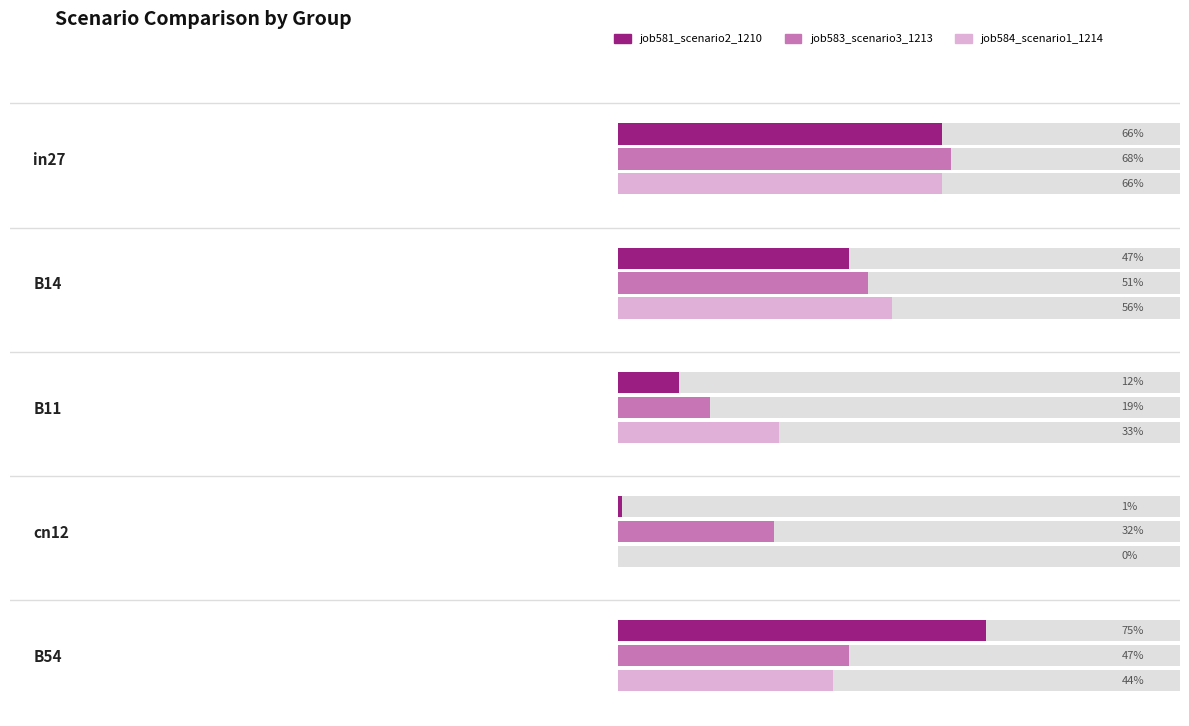

Which has a higher value, B11 or B14?

B14